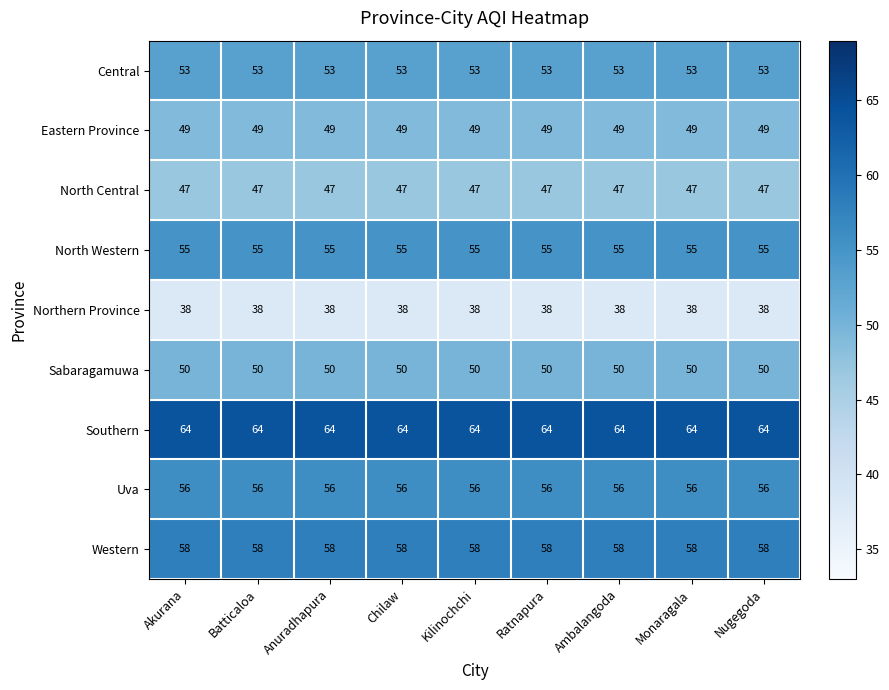

What is the smallest value displayed?

38